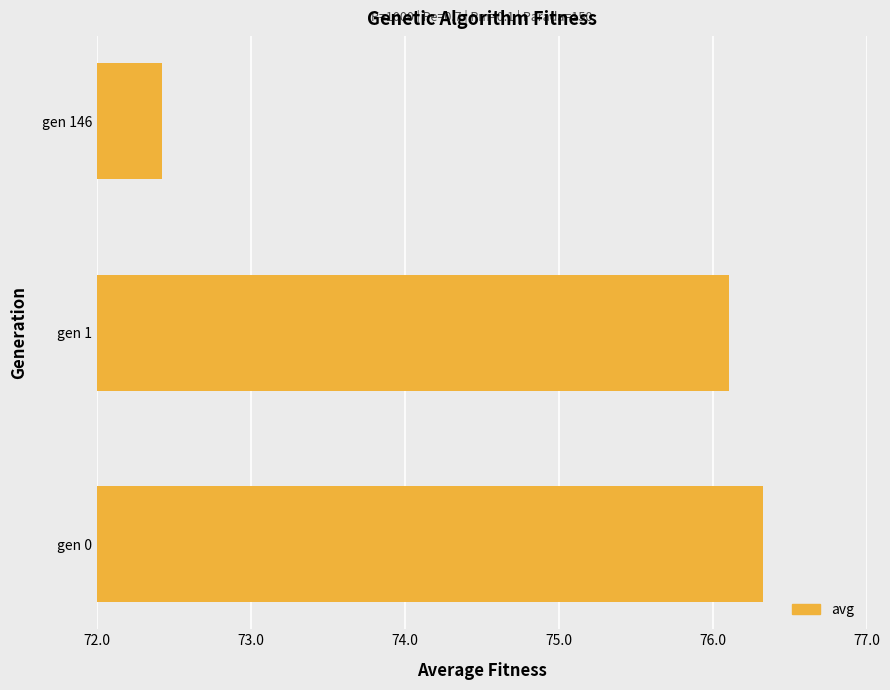

Are the bars grouped side by side (vs. stacked)?

No